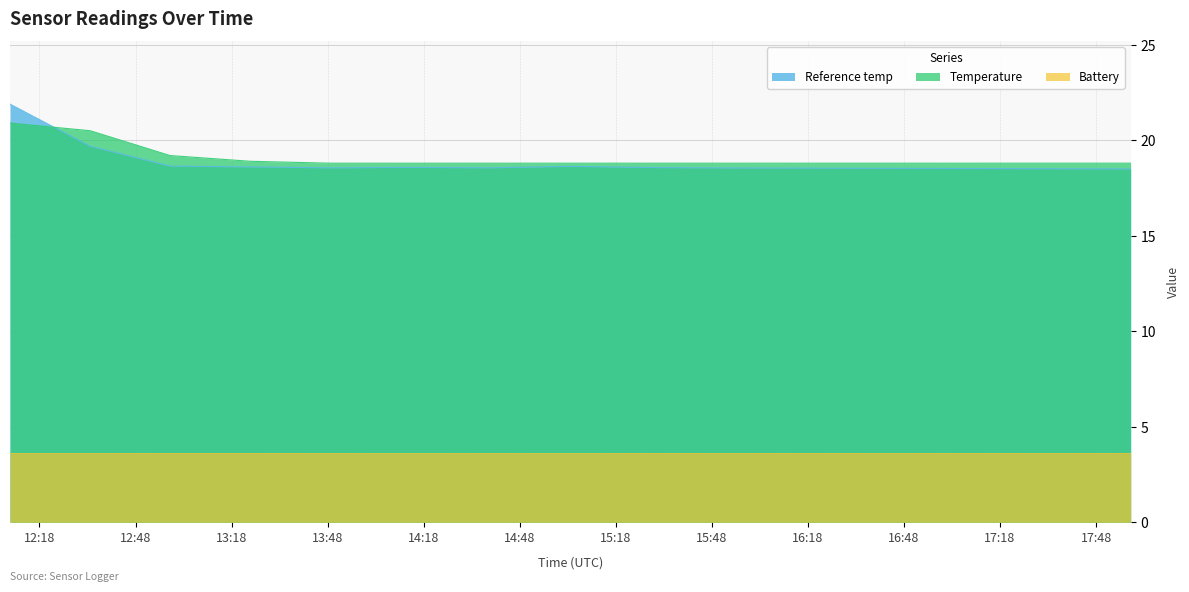

After their last crossing, which series has the higher values: Reference temp or Temperature?

Temperature